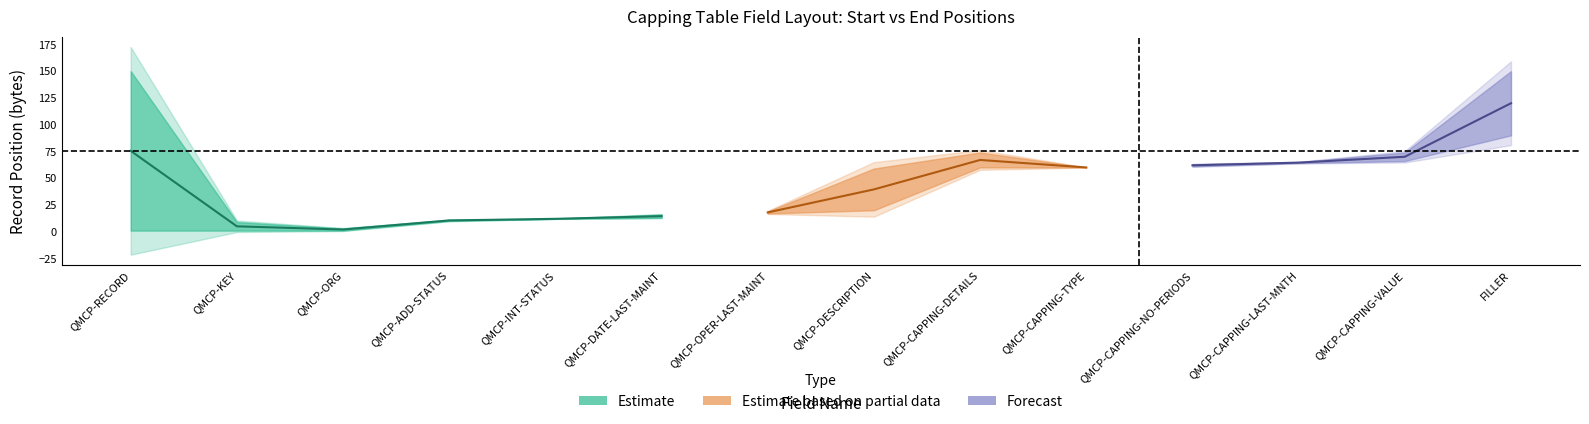

How many data points does each series have?

14